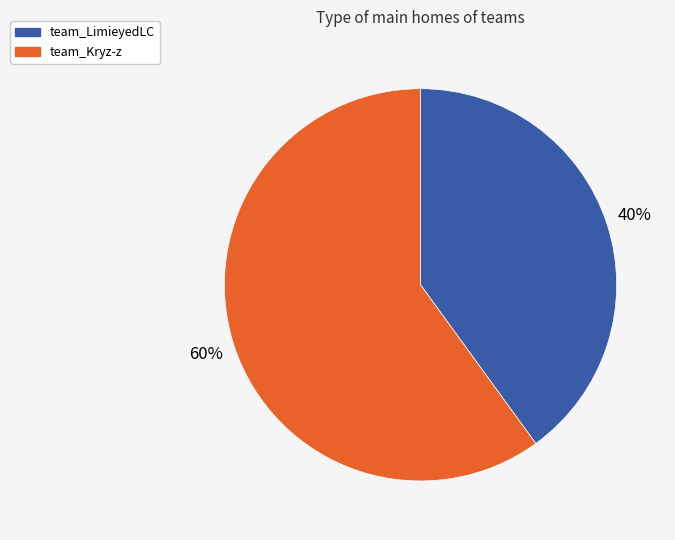

Which category has the smallest portion of the pie?

team_LimieyedLC